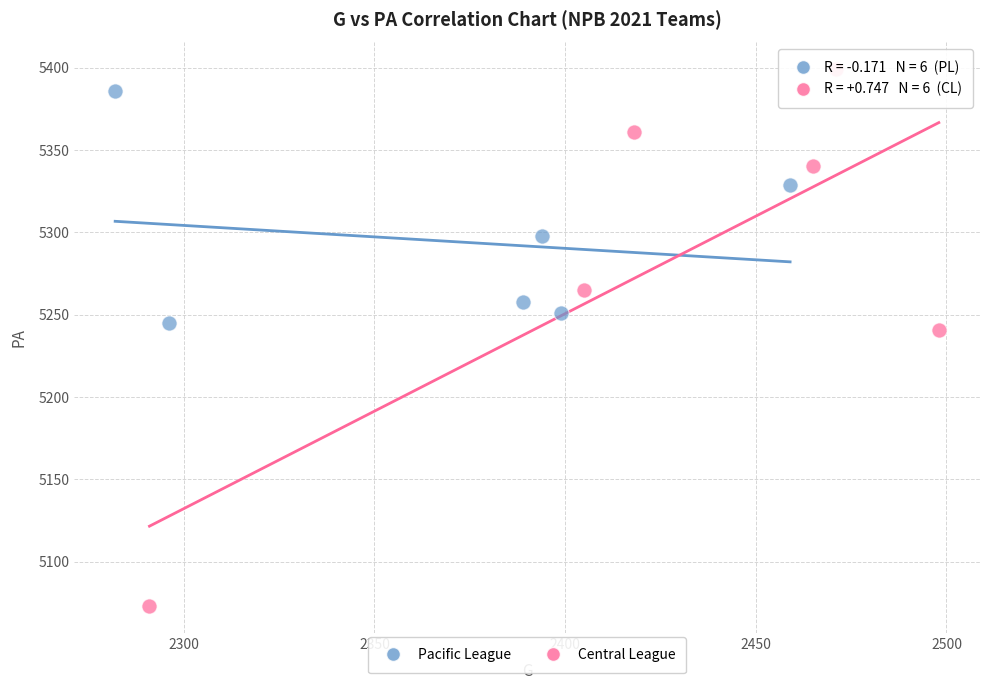

Which series has the widest spread of Y values?

Central League